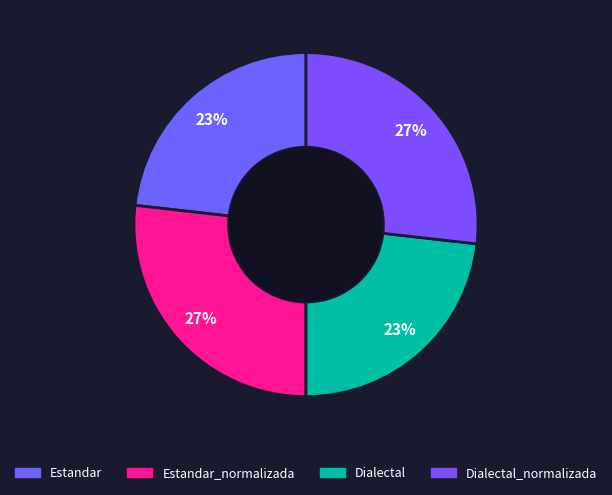

To the nearest percent, what is the difference between the largest and smallest slice percentages?

4%